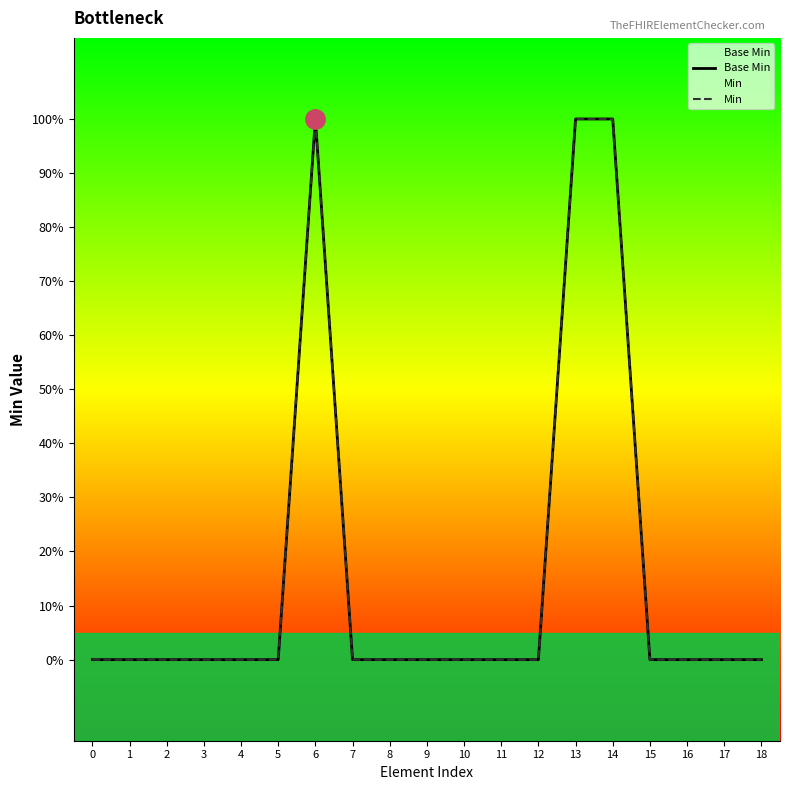

Rank the series by their maximum value, from highest to lowest.

Base Min, Min